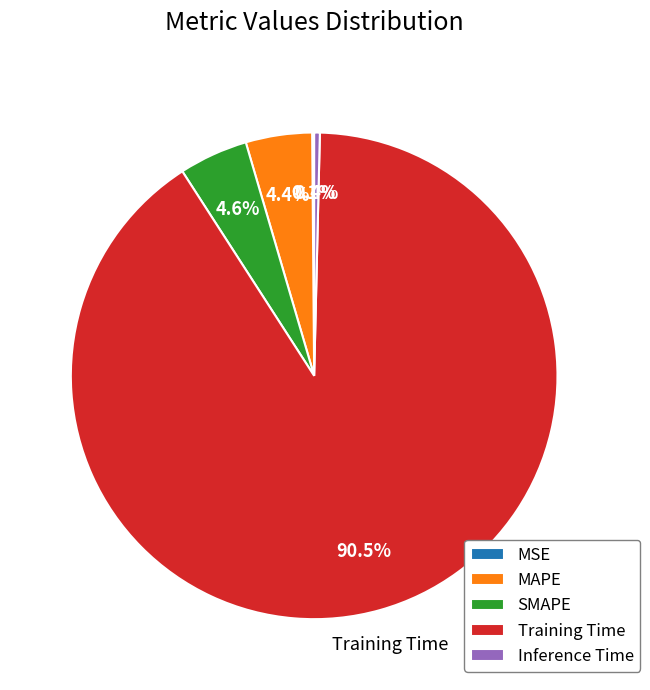

To the nearest percent, what is the difference between the largest and smallest slice percentages?

90%